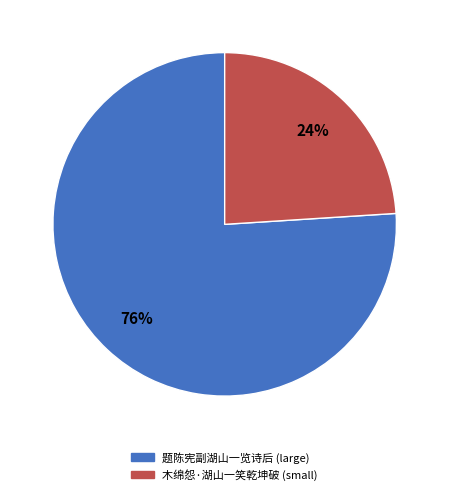

How many slices are in this pie chart?

2